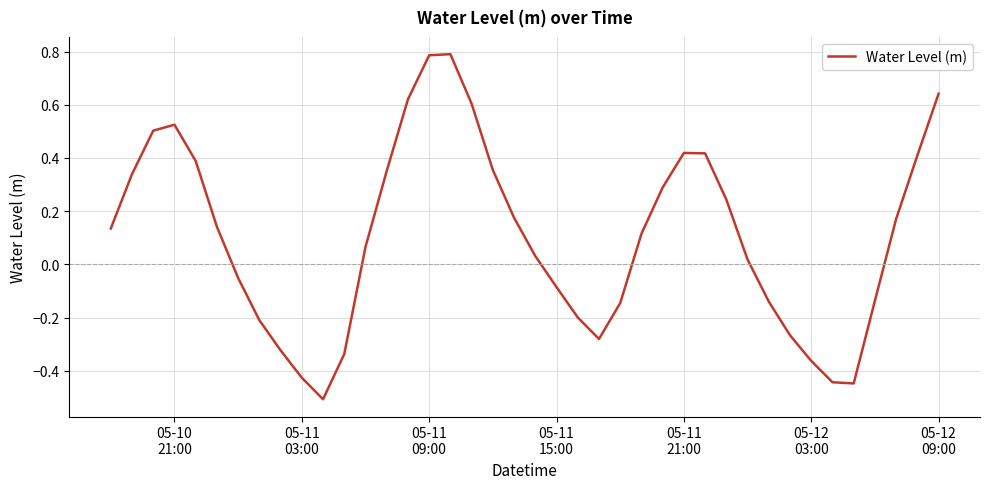

How many lines are shown in the chart?

1